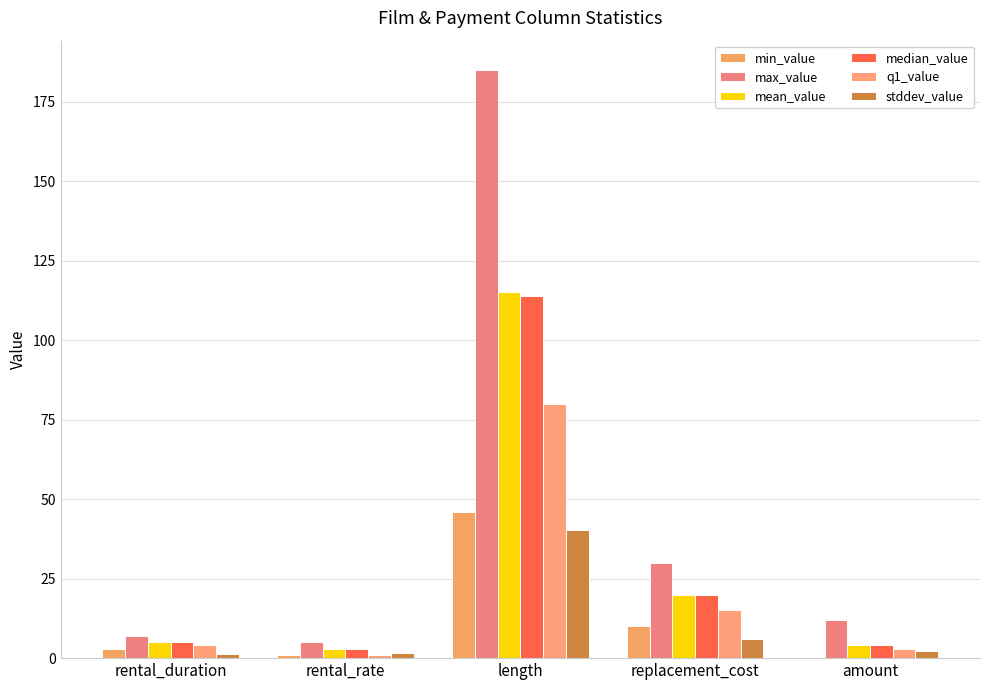

Between rental_duration and replacement_cost, which is larger?

replacement_cost